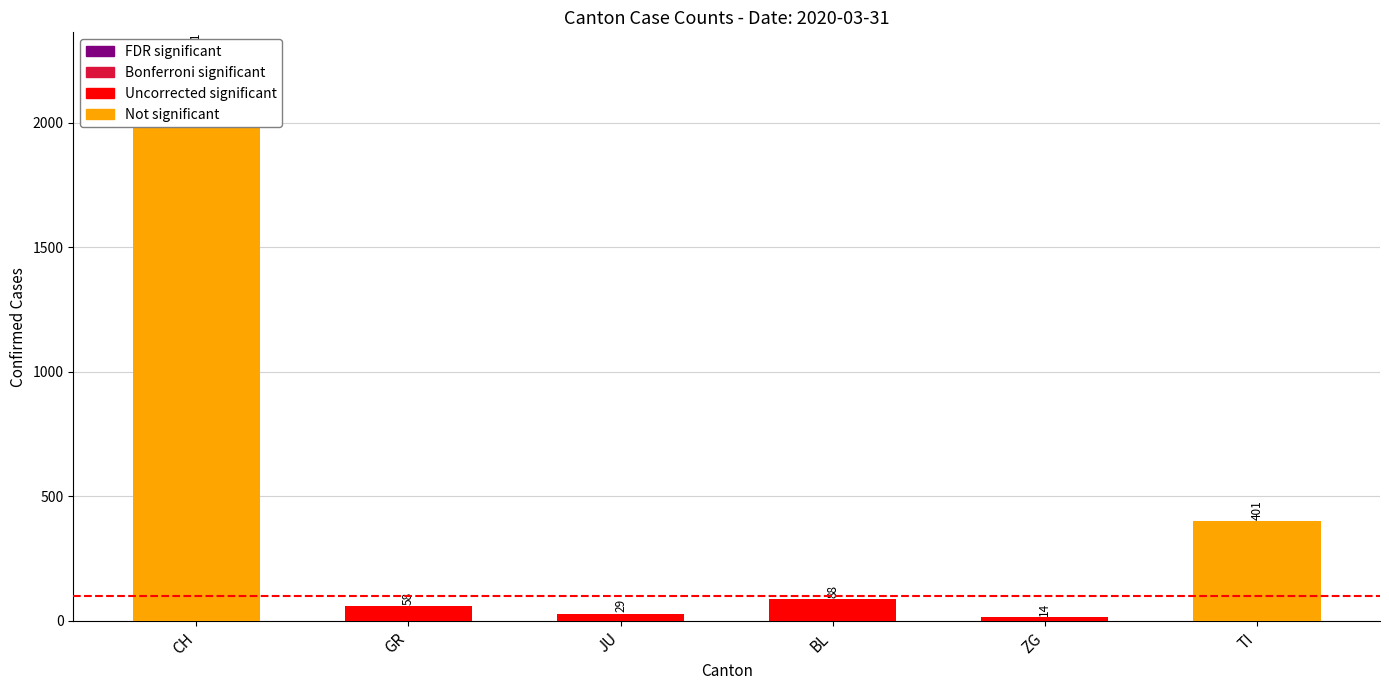

Rank the categories by value from lowest to highest.

ZG, JU, GR, BL, TI, CH